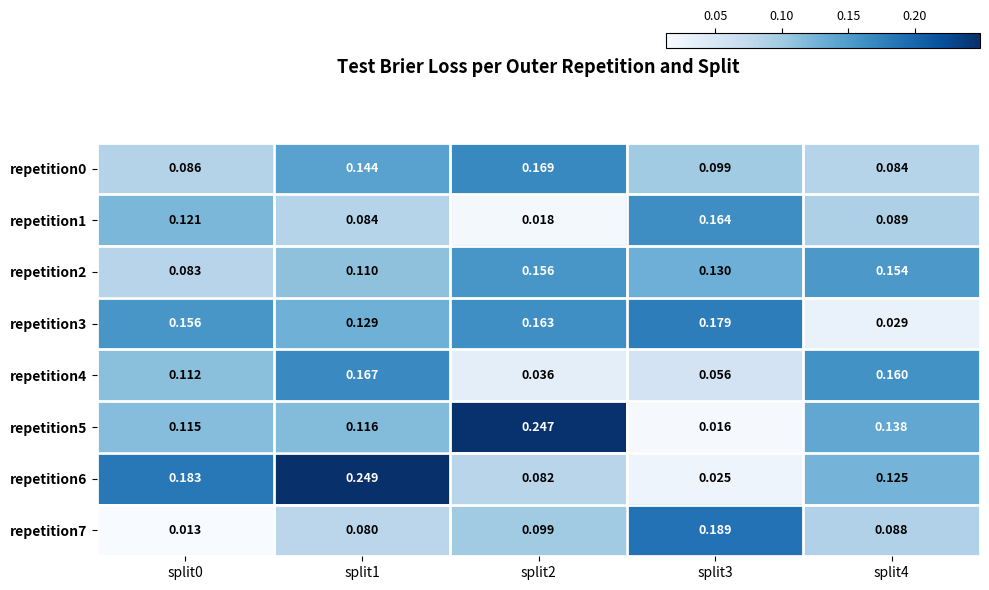

How many series are shown in this chart?

8